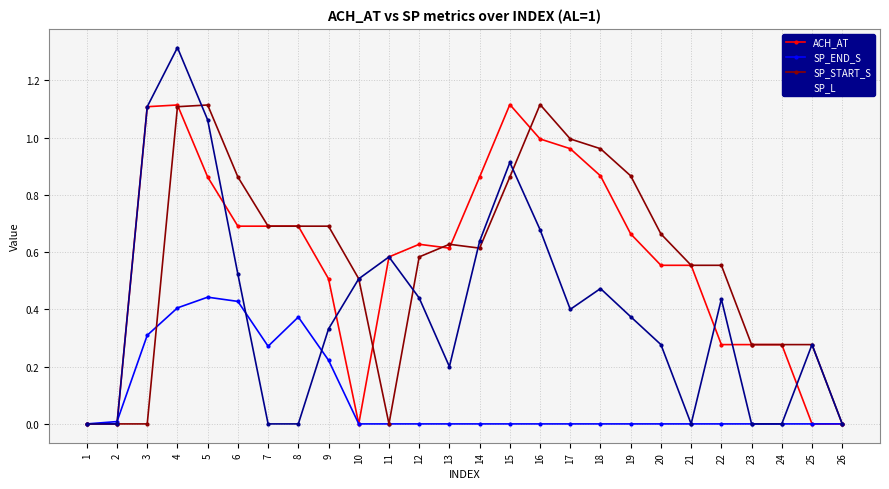

Which series changed the most between 1 and 19?

SP_START_S